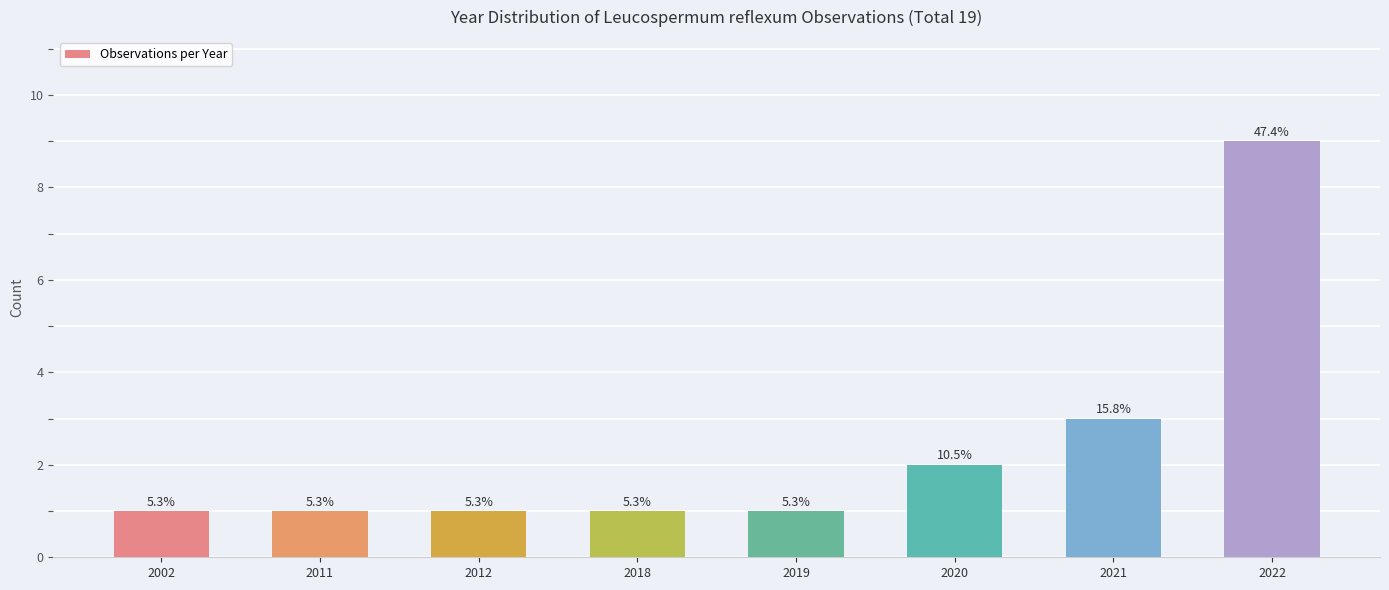

Which has a higher value, 2019 or 2018?

2019